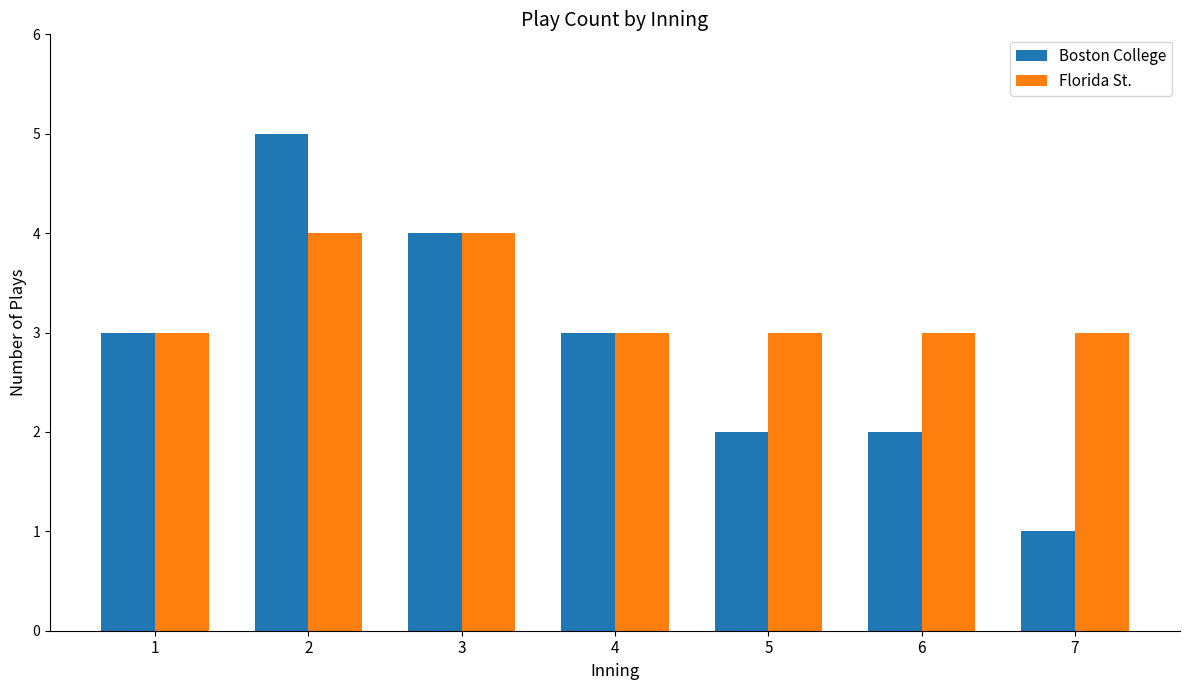

Reading left to right, transcribe all the data shown in this chart.

Boston College: 3	5	4	3	2	2	1
Florida St.: 3	4	4	3	3	3	3